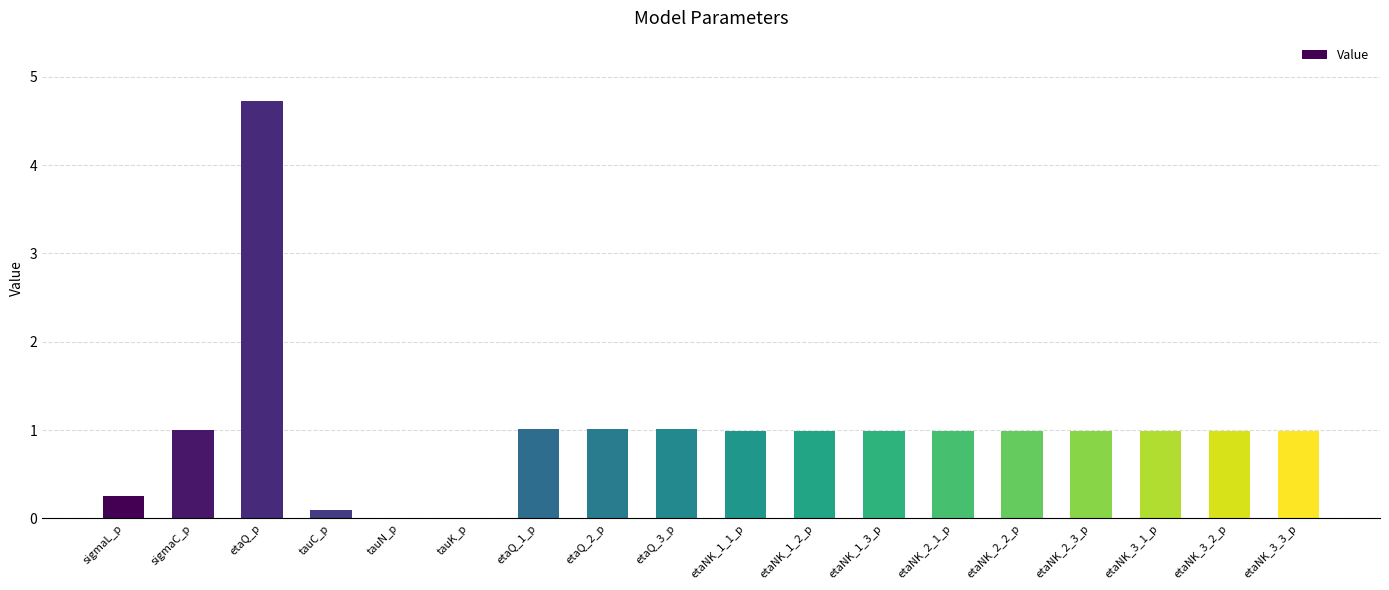

What is the change in value from sigmaL_p to etaNK_2_2_p?

+0.7